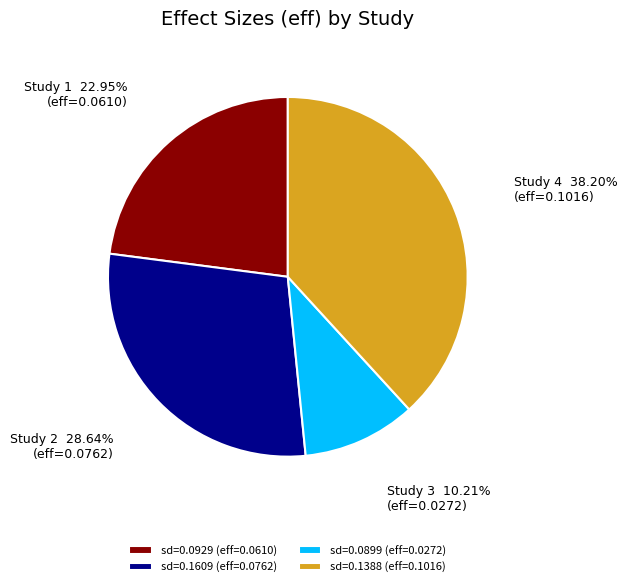

Count the number of slices in the pie.

4